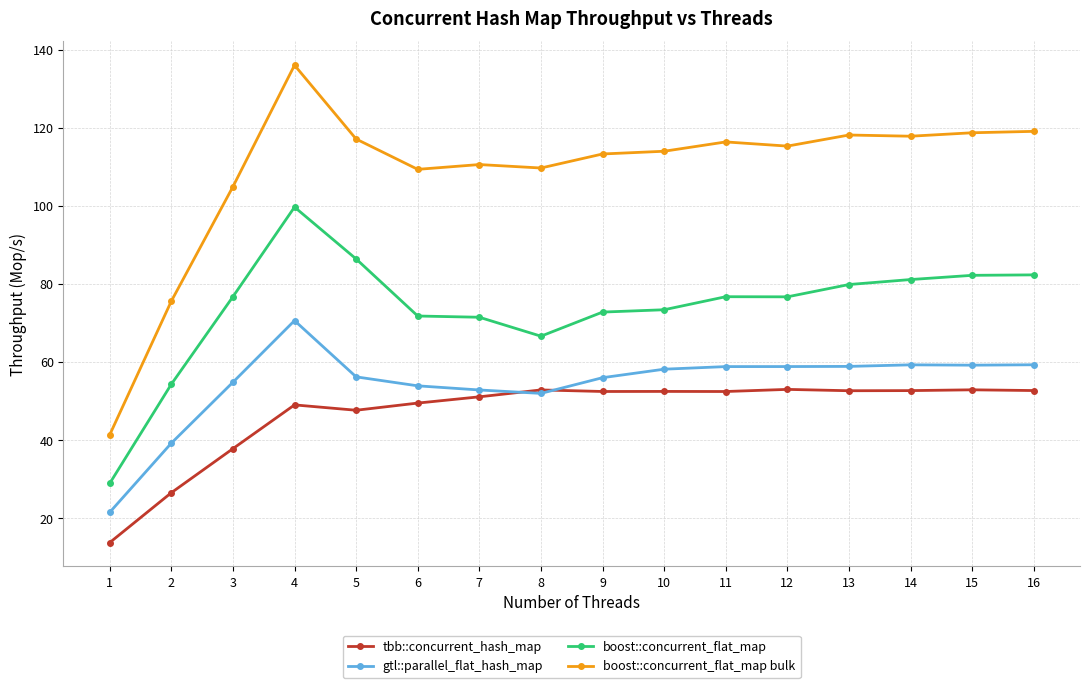

The gtl::parallel_flat_hash_map series shows 58.9 at 11. True or false?

True